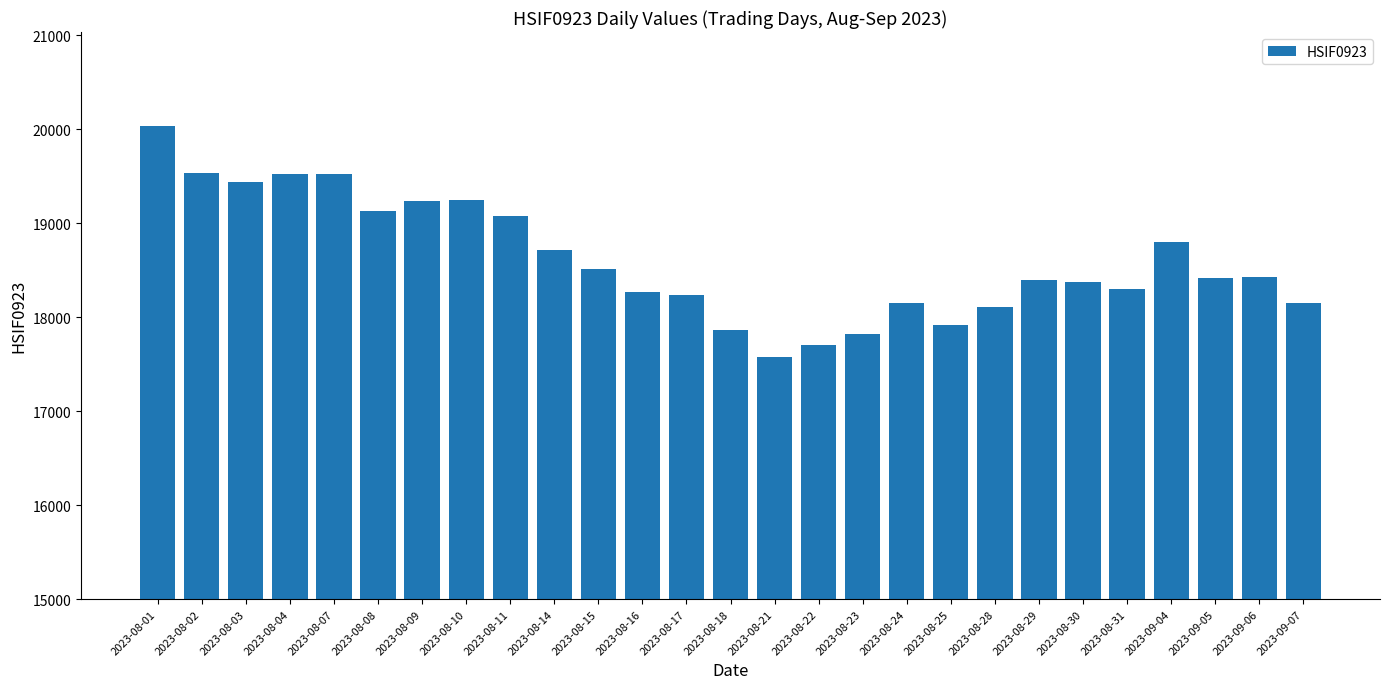

What is the smallest value displayed?

17579